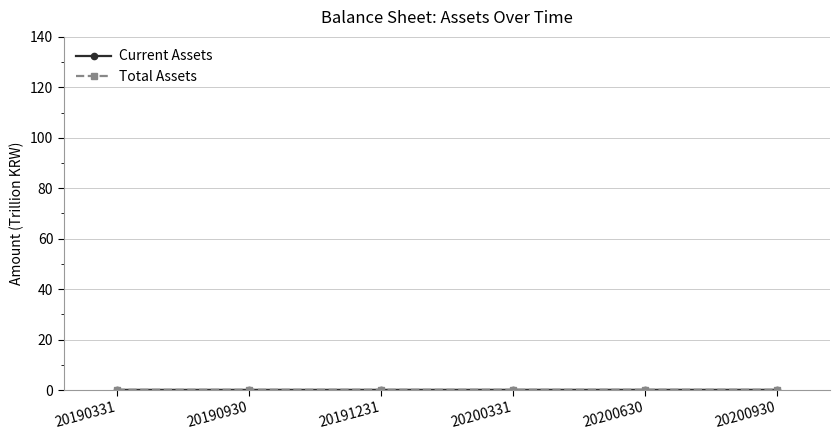

How many lines are shown in the chart?

2